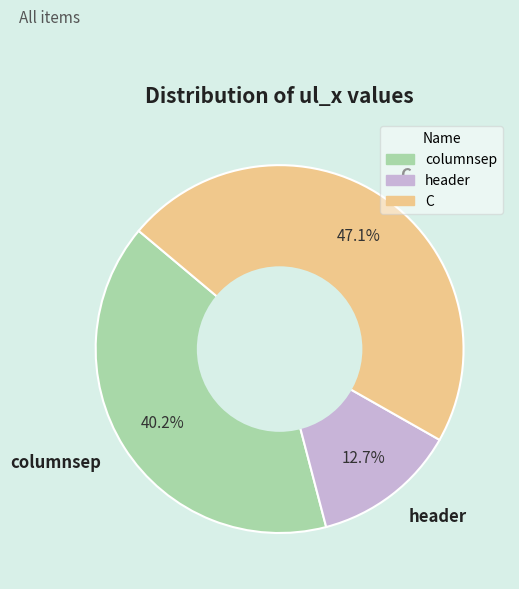

To the nearest percent, what is the difference between the C and columnsep slice percentages?

7%